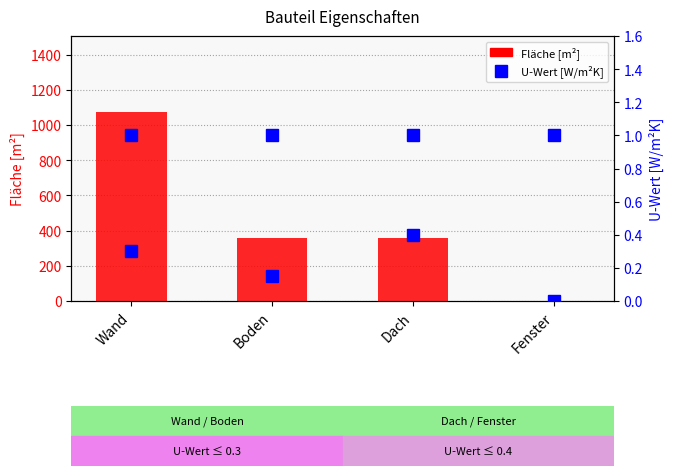

What is the value of the U-Wert bar at the 3rd from the left?

0.4